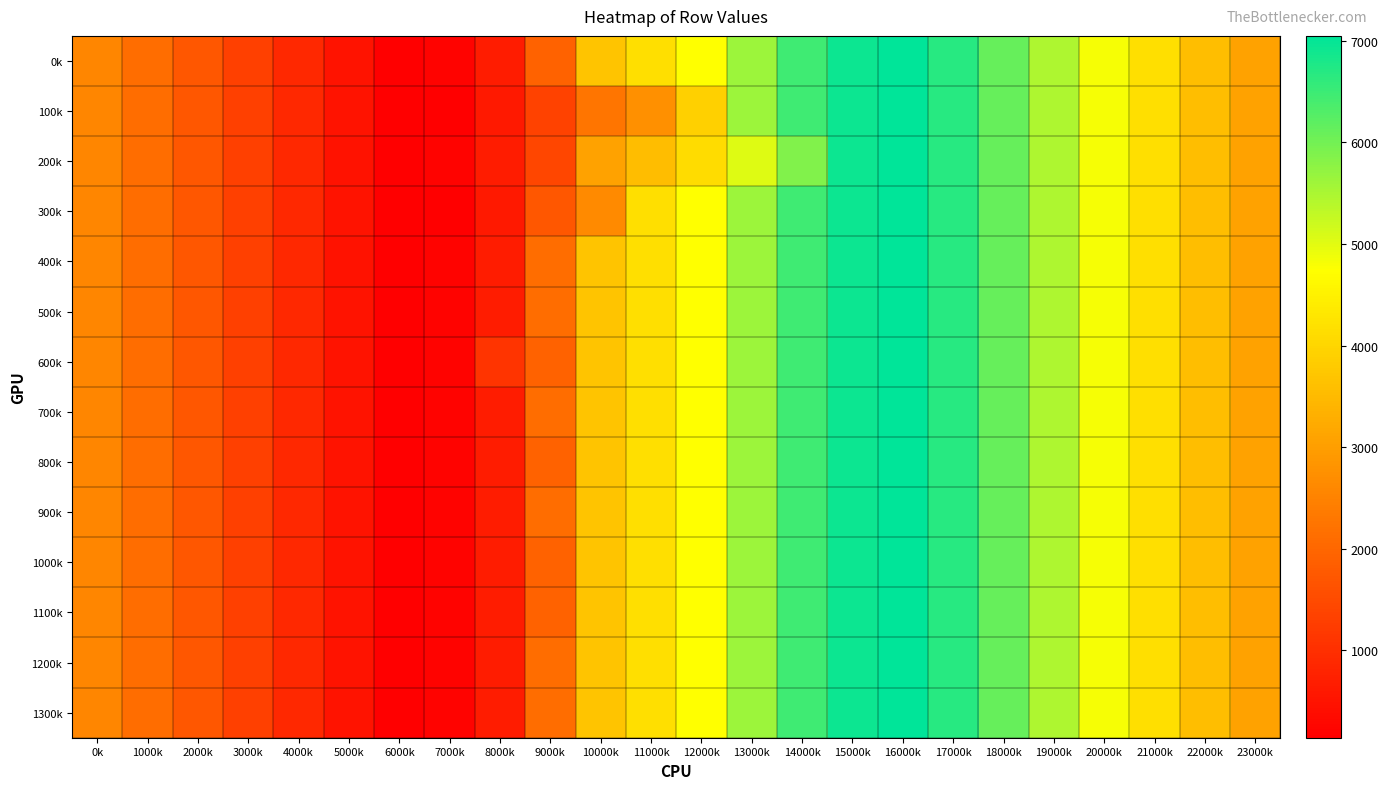

At how many categories does at least one series exceed 3213?

13